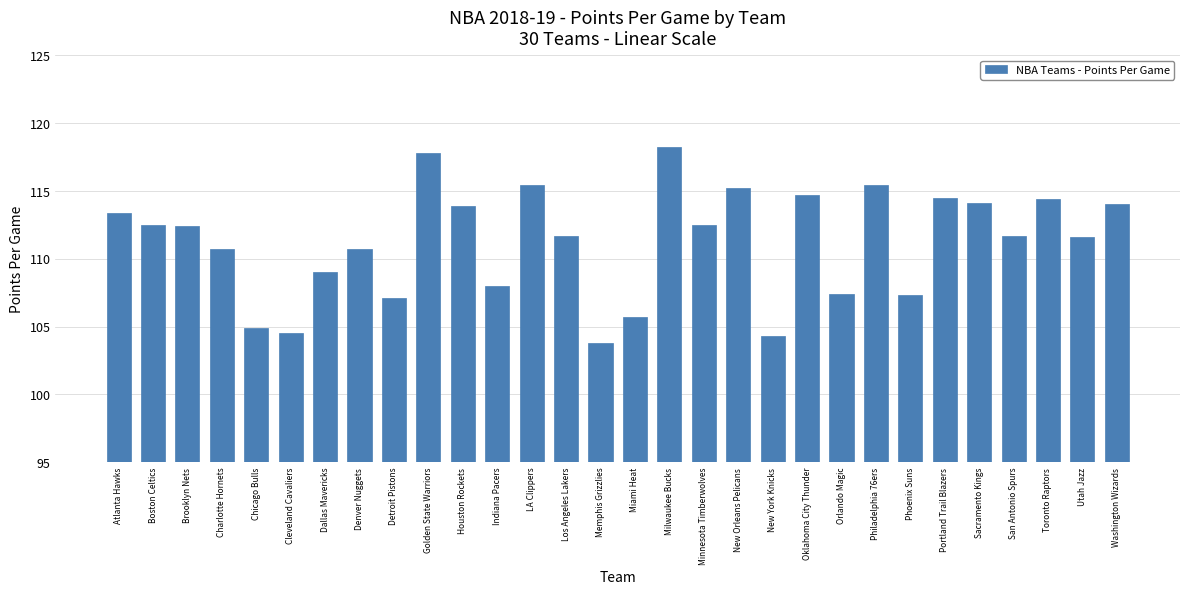

What is the ratio of the value at Golden State Warriors to the value at Oklahoma City Thunder?

1.0